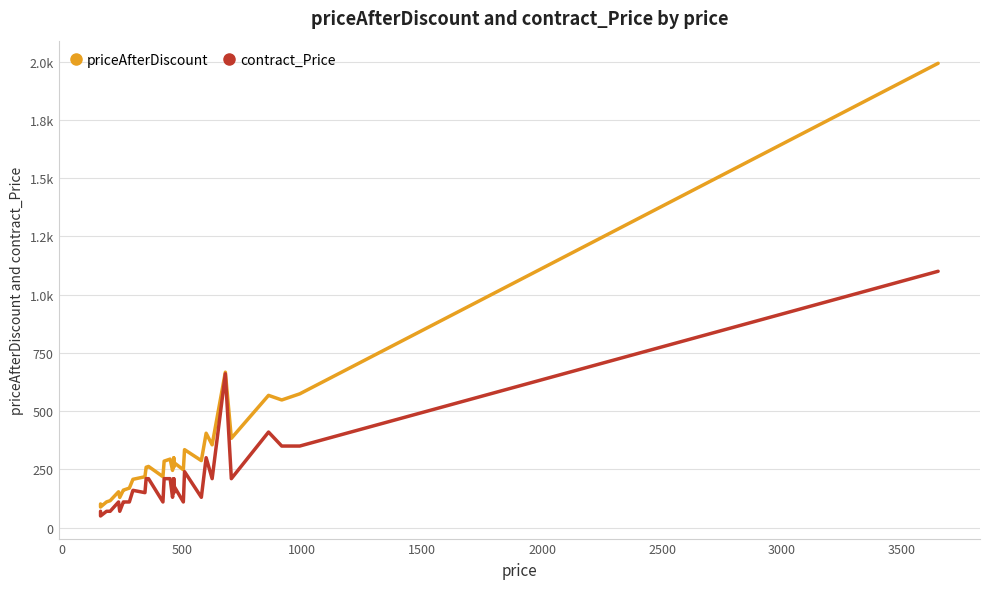

At 19, list the series in order from smallest to largest.

contract_Price, priceAfterDiscount